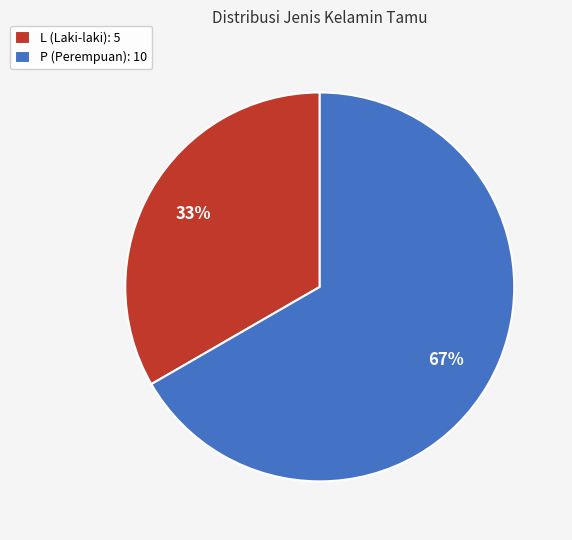

Is there any slice that represents more than half of the pie?

Yes